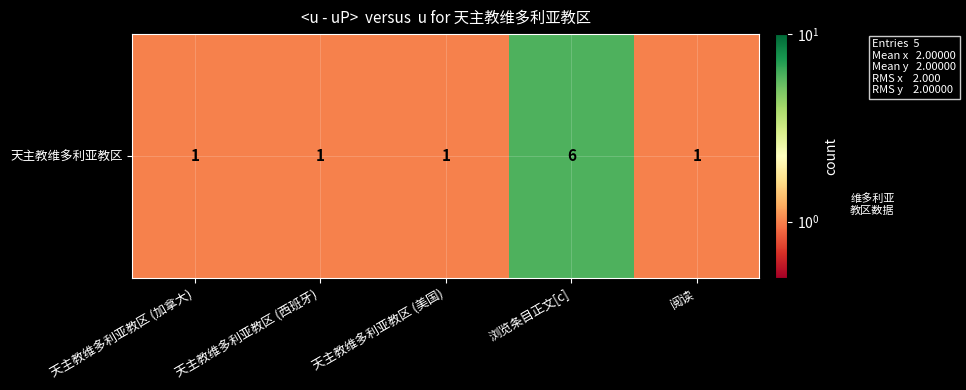

List the labels in order of value, smallest first.

天主教维多利亚教区 (加拿大), 天主教维多利亚教区 (西班牙), 天主教维多利亚教区 (美国), 阅读, 浏览条目正文[c]